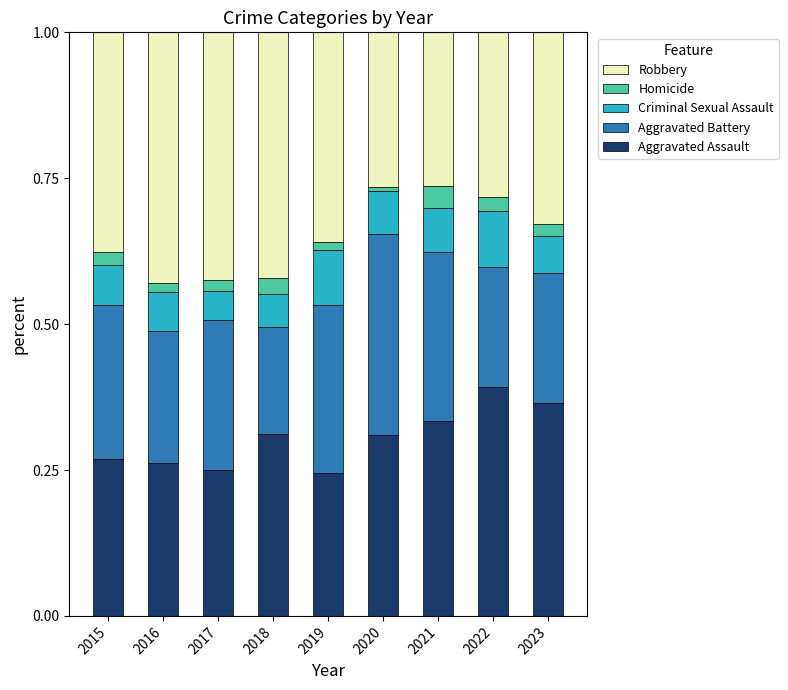

What is the total value across all series at 2015?

1.0